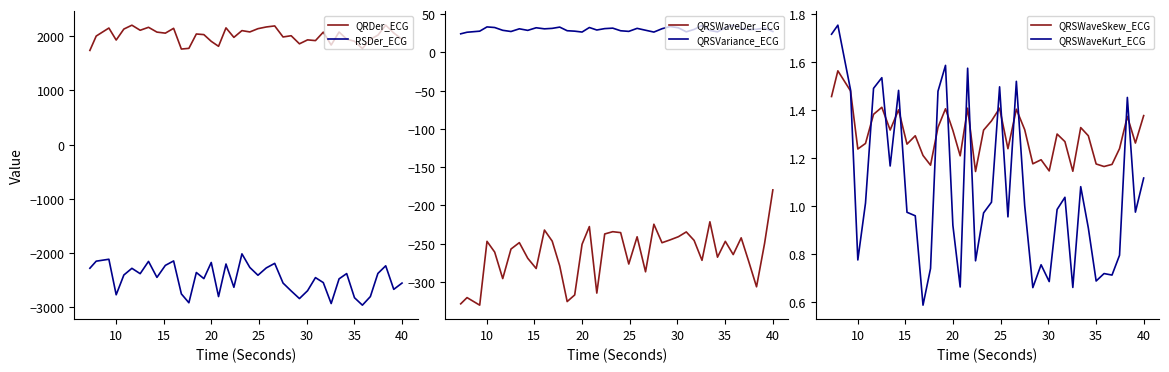

Reading left to right, transcribe all the data shown in this chart.

QRDer_ECG: 1738.7	2004.1	2151.9	1930.2	2132.9	2204.3	2110.8	2165.4	2076.8	2057.5	2146.6	1764.2	1776.8	2042.0	2030.5	1906.4	1814.7	2155.2	1979.5	2104.3	2079.8	2140.0	2171.5	2190.8	1987.1	2009.8	1860.7	1933.4	1919.9	2076.1	1838.4	2078.3	1948.0	1907.9	1772.8	1945.1	2020.7	2204.9	2060.8	1943.1
RSDer_ECG: -2280.4	-2150.0	-2114.5	-2770.1	-2405.2	-2281.7	-2380.8	-2153.7	-2449.3	-2227.6	-2145.7	-2753.9	-2917.5	-2359.1	-2471.9	-2174.0	-2803.4	-2202.3	-2631.9	-2014.8	-2266.0	-2409.7	-2274.3	-2190.3	-2554.0	-2699.3	-2840.2	-2695.2	-2453.3	-2545.3	-2931.8	-2476.3	-2378.8	-2824.6	-2961.7	-2803.3	-2376.5	-2235.2	-2670.0	-2553.9
QRSWaveDer_ECG: -328.4	-320.3	-330.1	-246.8	-260.8	-295.4	-256.8	-248.5	-268.9	-282.3	-232.1	-246.5	-278.8	-325.4	-316.8	-250.6	-227.5	-314.4	-237.2	-234.2	-235.4	-276.4	-240.9	-286.6	-224.5	-248.6	-244.8	-240.8	-234.5	-245.6	-271.6	-221.3	-267.5	-246.8	-264.1	-242.2	-273.0	-306.2	-249.5	-179.6
QRSVariance_ECG: 24.2	26.2	27.6	33.2	32.4	28.7	27.2	30.7	28.7	32.1	30.7	31.3	32.9	28.2	27.6	26.5	32.4	29.1	31.0	31.6	28.2	27.4	31.3	28.8	26.4	30.8	33.7	32.0	26.8	29.9	35.0	28.5	26.8	32.1	35.5	31.1	29.7	30.1	31.8	27.2
QRSWaveSkew_ECG: 1.5	1.6	1.5	1.2	1.3	1.4	1.4	1.3	1.4	1.3	1.3	1.2	1.2	1.3	1.4	1.3	1.2	1.4	1.1	1.3	1.4	1.4	1.2	1.4	1.3	1.2	1.2	1.1	1.3	1.3	1.1	1.3	1.3	1.2	1.2	1.2	1.2	1.4	1.3	1.4
QRSWaveKurt_ECG: 1.7	1.8	1.5	0.8	1.0	1.5	1.5	1.2	1.5	1.0	1.0	0.6	0.7	1.5	1.6	0.9	0.7	1.6	0.8	1.0	1.0	1.5	1.0	1.5	1.0	0.7	0.8	0.7	1.0	1.0	0.7	1.1	0.9	0.7	0.7	0.7	0.8	1.5	1.0	1.1